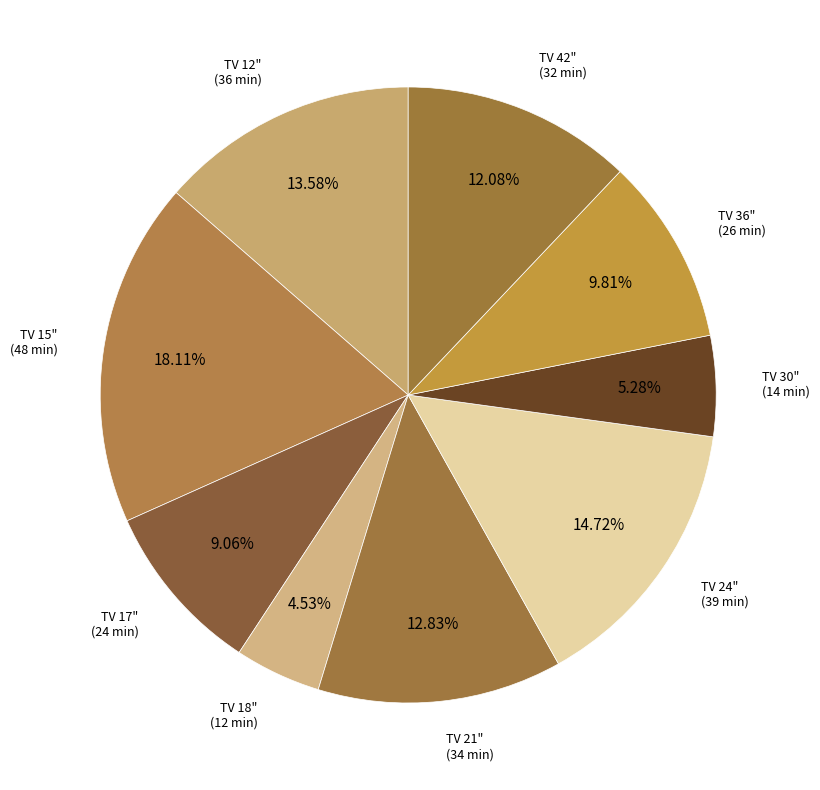

Rank the categories by value from lowest to highest.

18, 30, 17, 36, 42, 21, 12, 24, 15